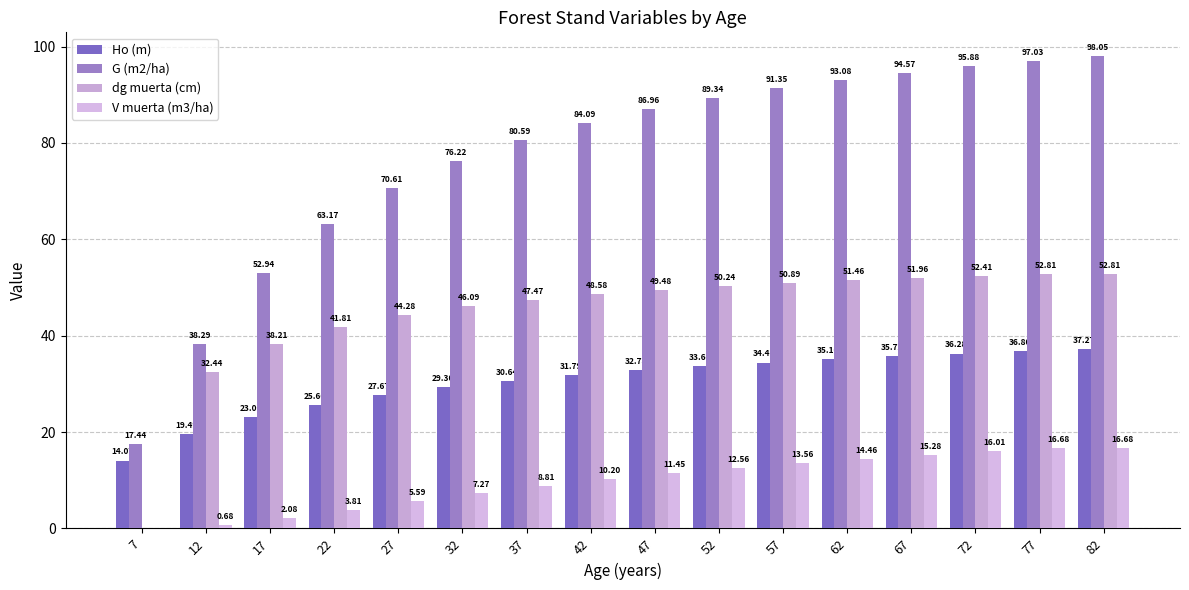

Reading right to left, transcribe all the data shown in this chart.

Ho (m): 82=37.3	77=36.8	72=36.3	67=35.7	62=35.1	57=34.4	52=33.6	47=32.8	42=31.8	37=30.6	32=29.3	27=27.7	22=25.7	17=23.1	12=19.5	7=14.1
G (m2/ha): 82=98.0	77=97.0	72=95.9	67=94.6	62=93.1	57=91.3	52=89.3	47=87.0	42=84.1	37=80.6	32=76.2	27=70.6	22=63.2	17=52.9	12=38.3	7=17.4
dg muerta (cm): 82=52.8	77=52.8	72=52.4	67=52.0	62=51.5	57=50.9	52=50.2	47=49.5	42=48.6	37=47.5	32=46.1	27=44.3	22=41.8	17=38.2	12=32.4	7=0.0
V muerta (m3/ha): 82=16.7	77=16.7	72=16.0	67=15.3	62=14.5	57=13.6	52=12.6	47=11.4	42=10.2	37=8.8	32=7.3	27=5.6	22=3.8	17=2.1	12=0.7	7=0.0